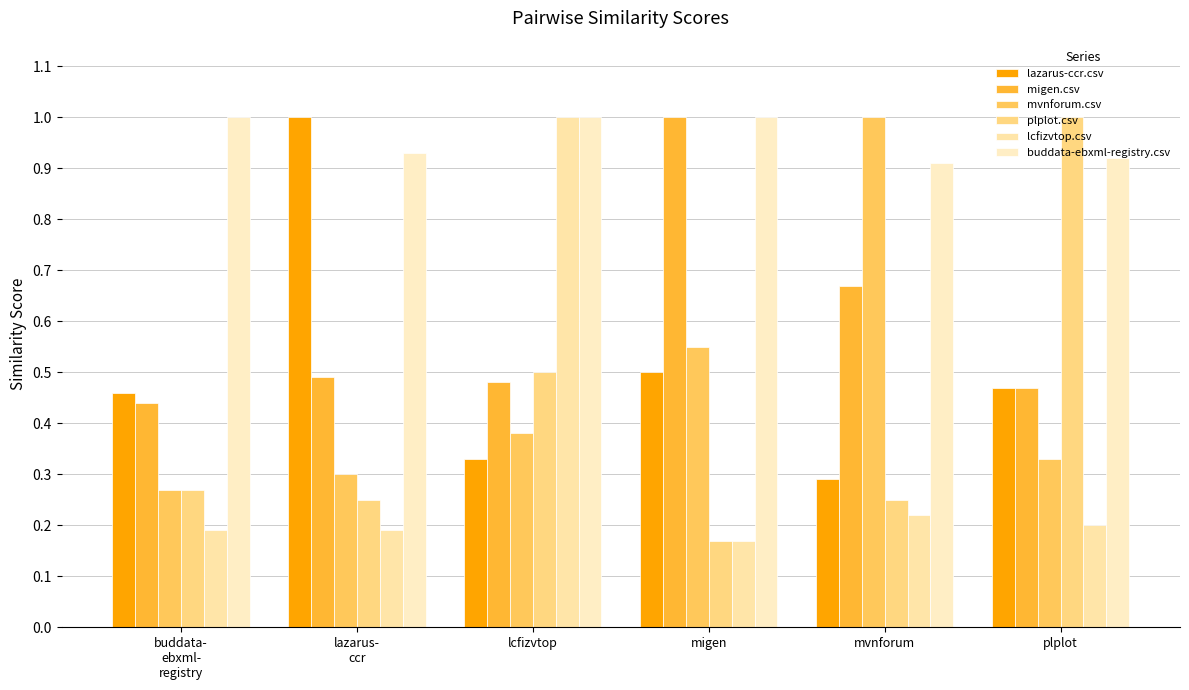

At how many categories does at least one series exceed 0?

6